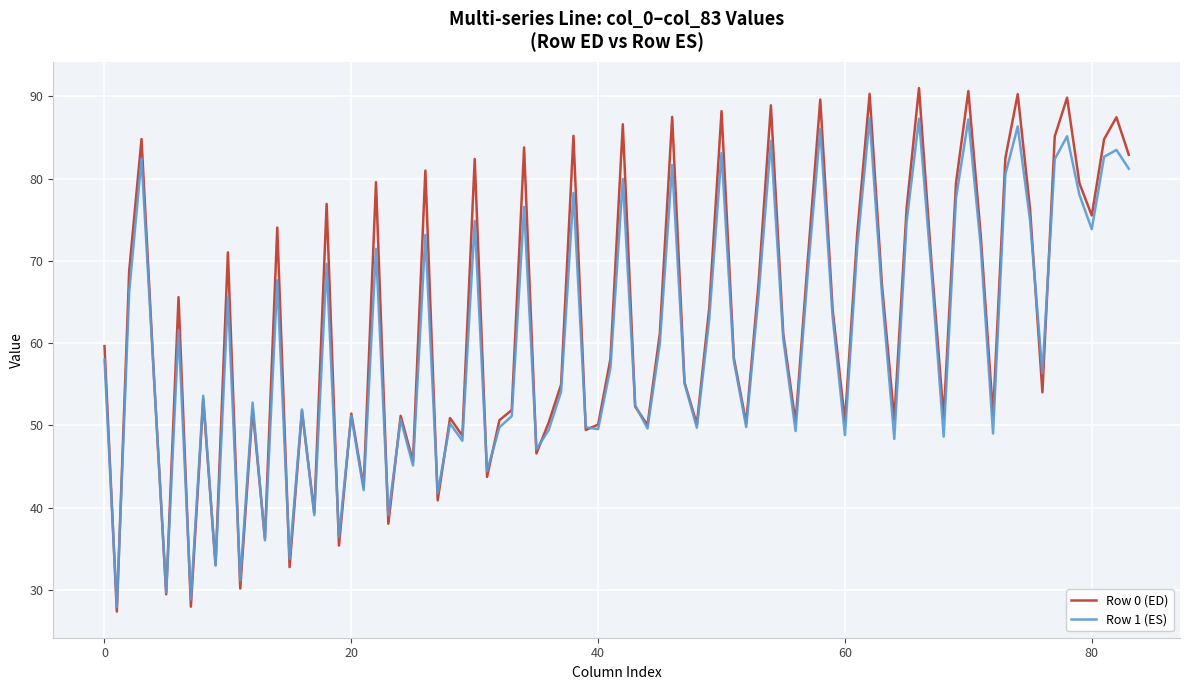

What is the minimum value shown in the chart?

27.4